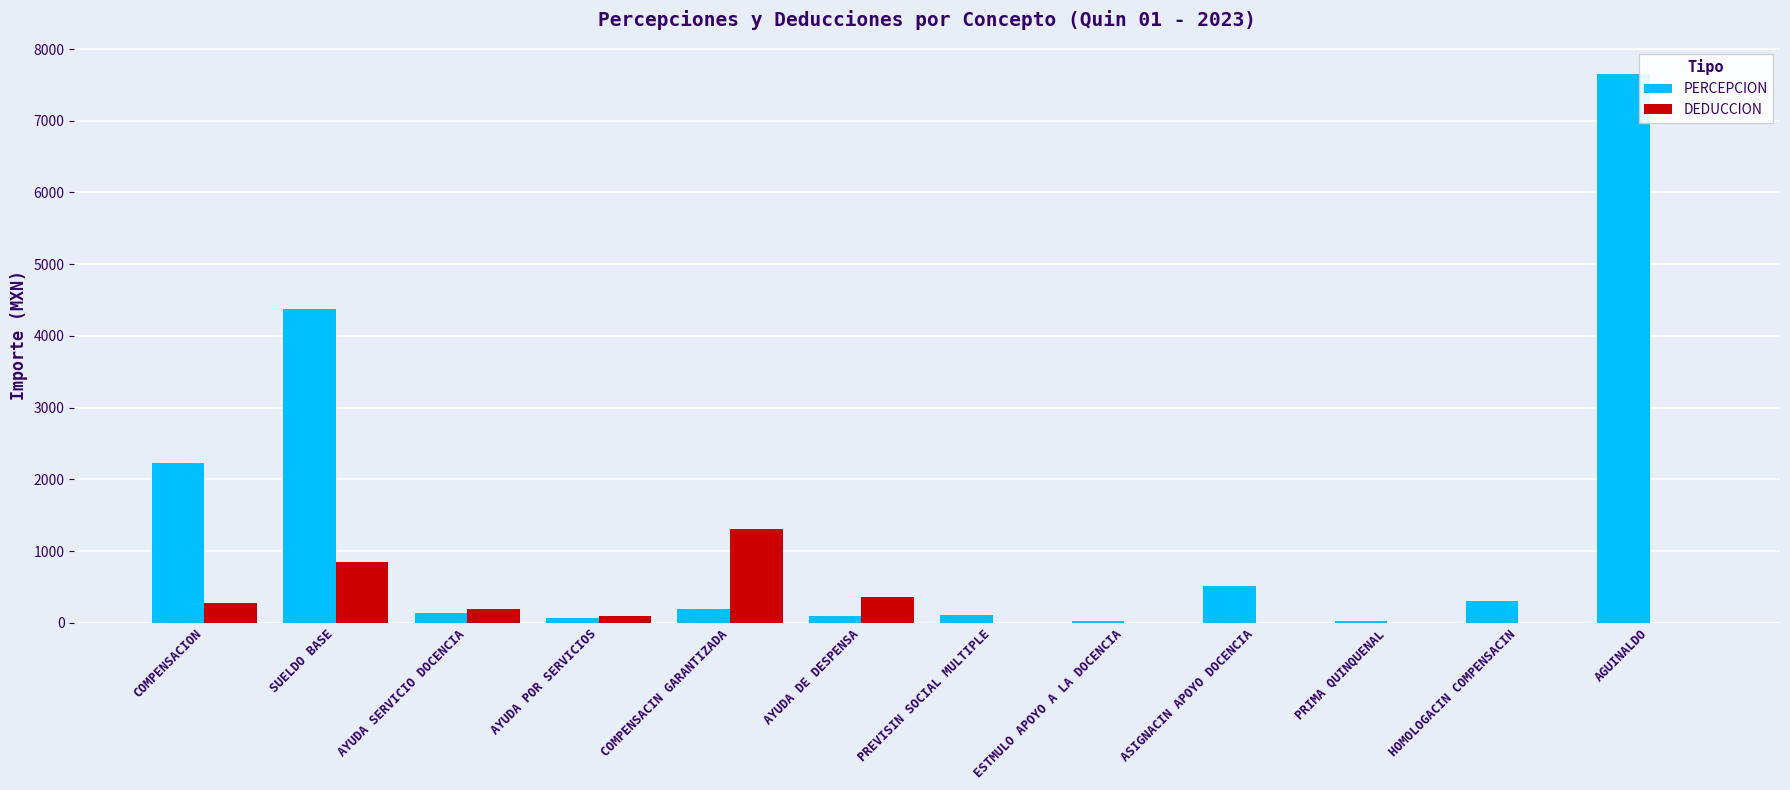

The value of PERCEPCION at AYUDA POR SERVICIOS is 65.0. True or false?

True